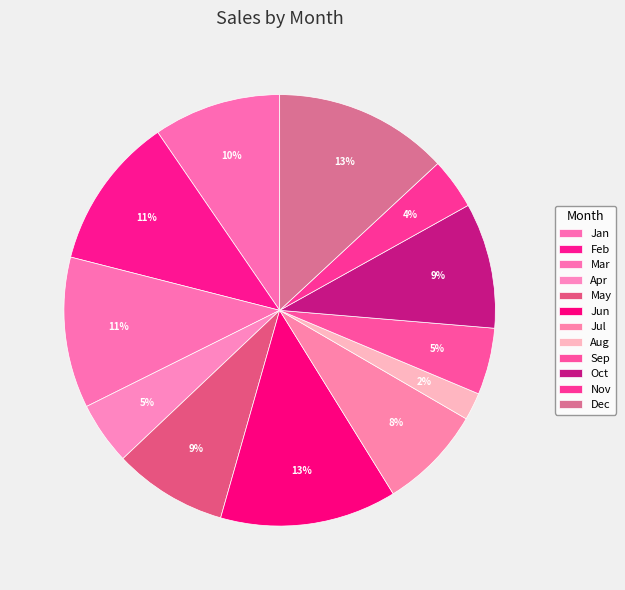

What is the change in value from Nov to Dec?

+63